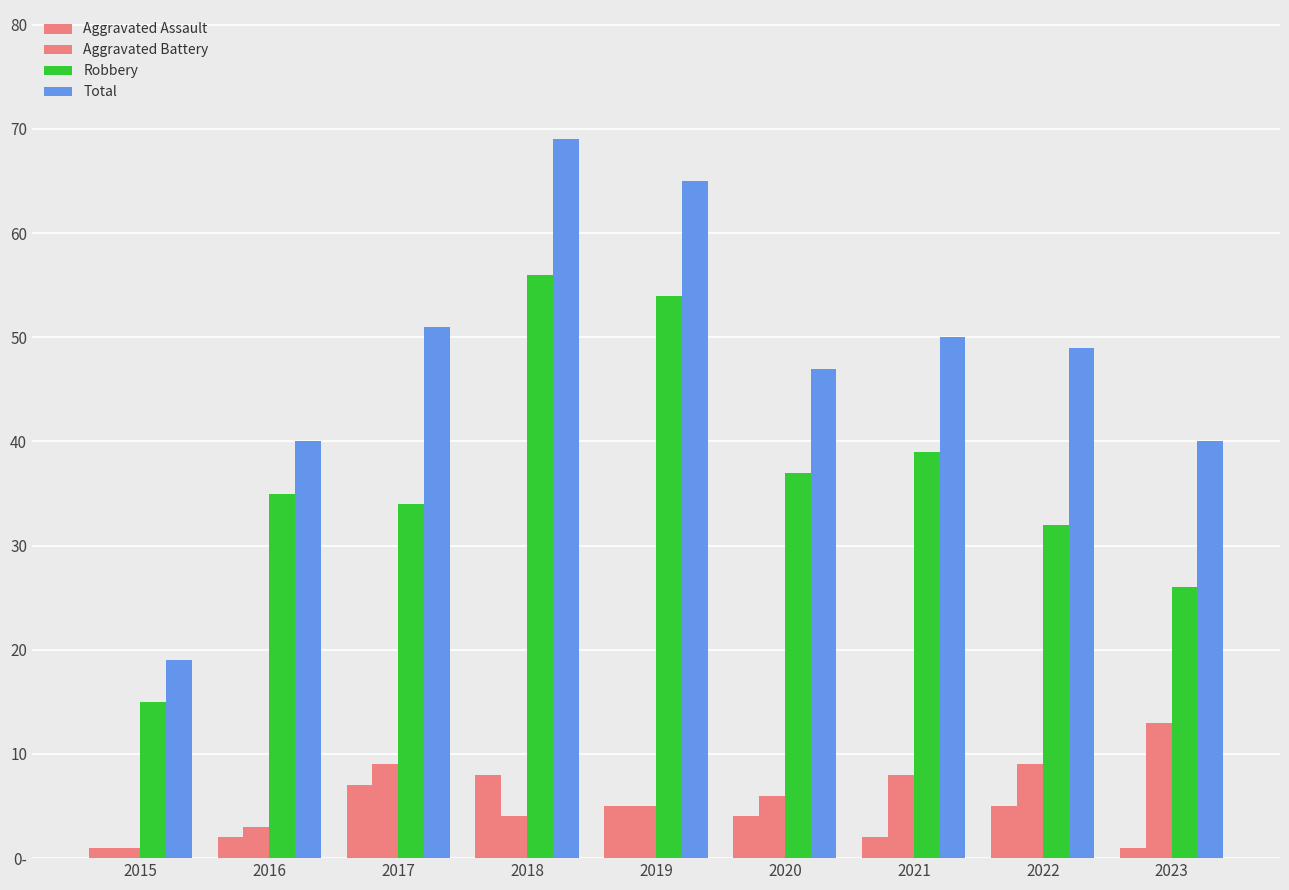

At which category is the sum across all series the highest?

2018